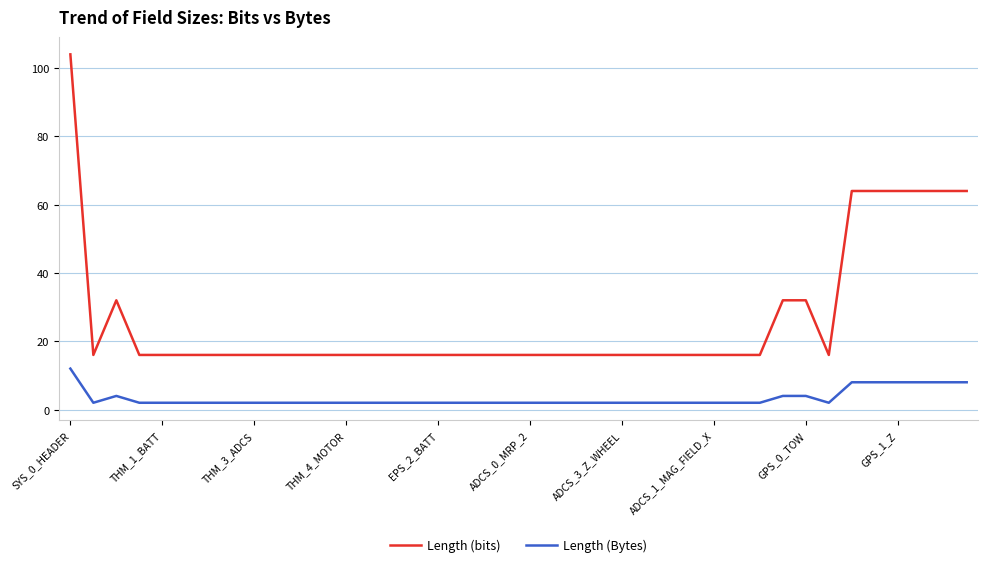

Count the Length (Bytes) values in the range 2 to 4.

33